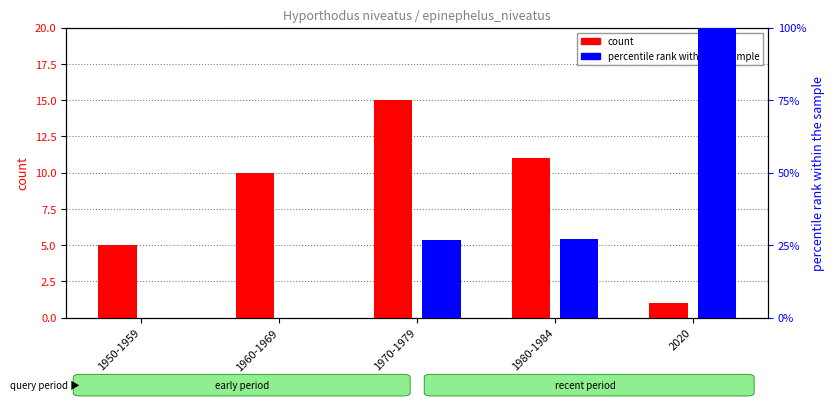

What is the value of the count bar at the 2nd from the left?

10.0